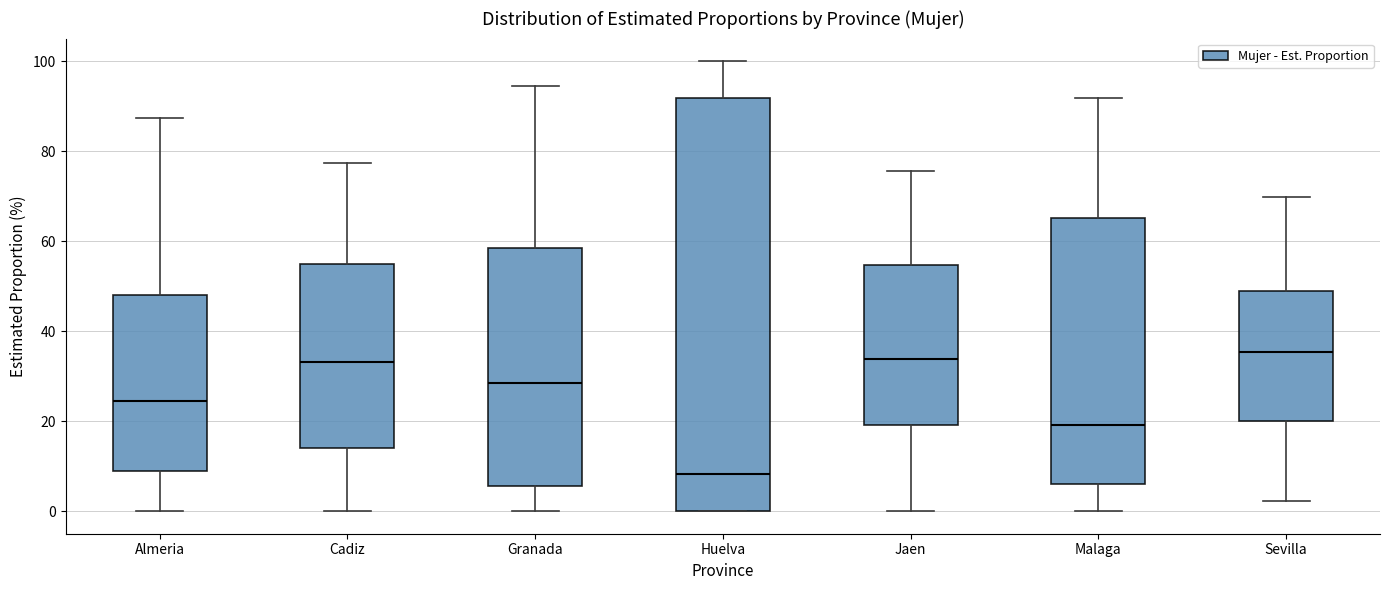

Reading left to right, read every box against the y-axis: the position of its median line, the range the box covers, and the ends of its whiskers. The values are not printed on the chart, so give them approximately, as read against the axis.

Almeria: median 24, box 8 to 48, whiskers 0 to 88
Cadiz: median 34, box 14 to 54, whiskers 0 to 78
Granada: median 28, box 6 to 58, whiskers 0 to 94
Huelva: median 8, box 0 to 92, whiskers 0 to 100
Jaen: median 34, box 20 to 54, whiskers 0 to 76
Malaga: median 20, box 6 to 66, whiskers 0 to 92
Sevilla: median 36, box 20 to 48, whiskers 2 to 70